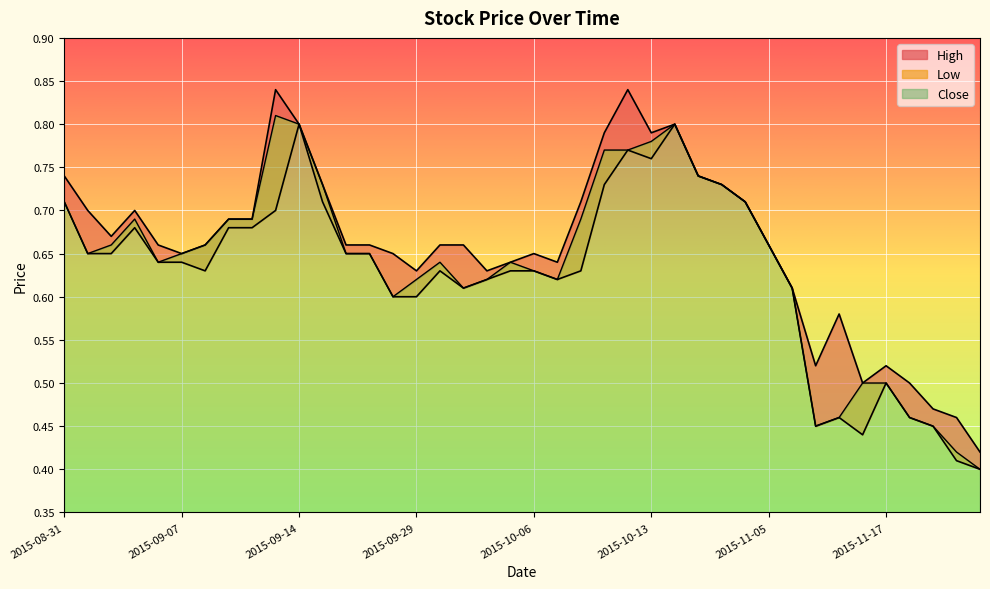

How many series are shown in this chart?

3